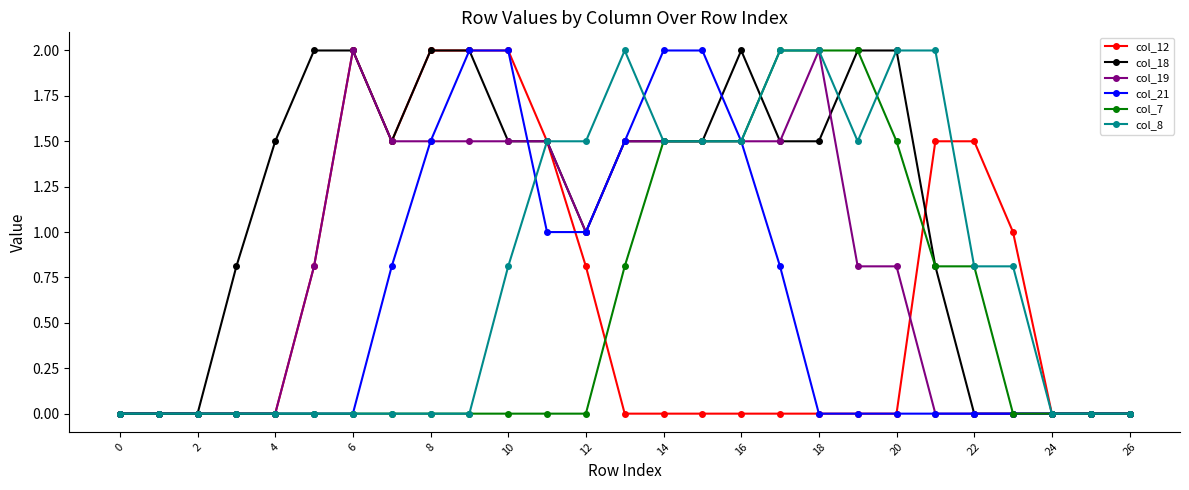

What is the value of the col_7 point at the 16th from the left?

1.5